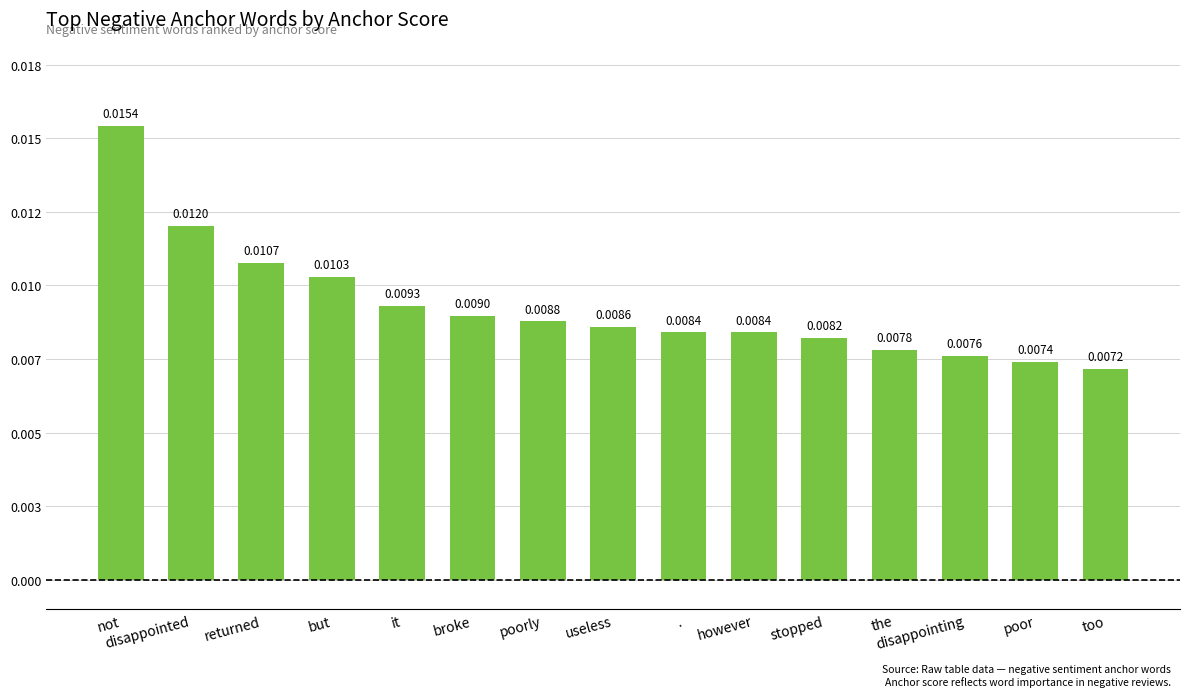

Does the chart contain any negative values?

No